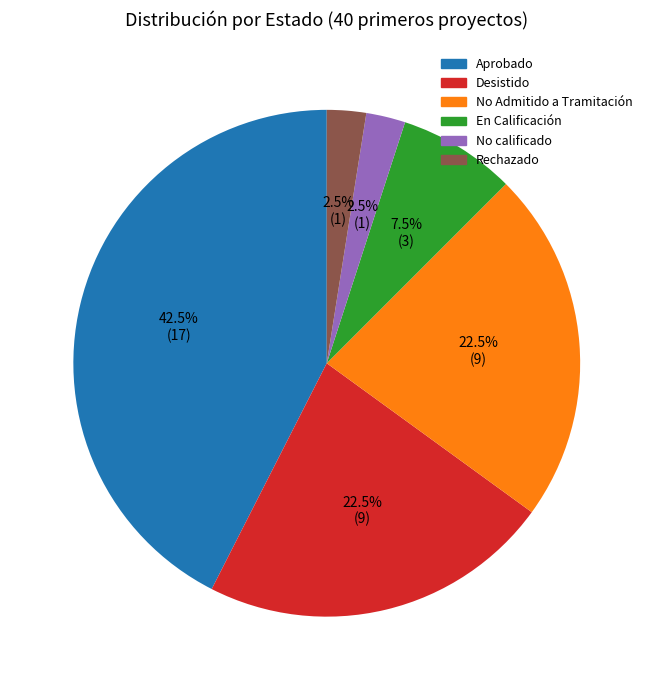

Count the number of slices in the pie.

6